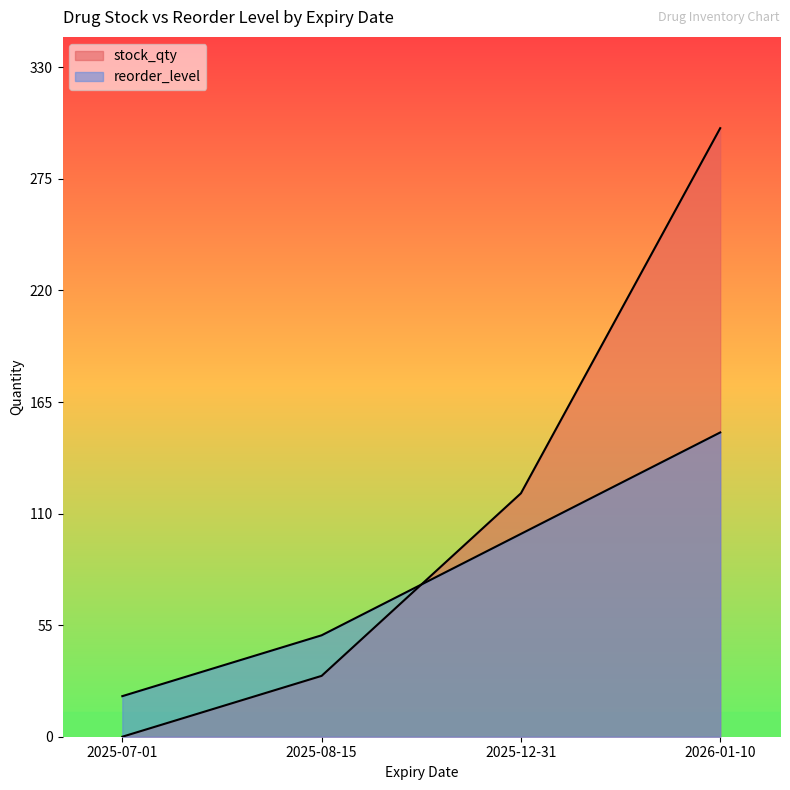

Is the value of reorder_level at 2025-07-01 greater than the value of stock_qty at 2025-12-31?

No